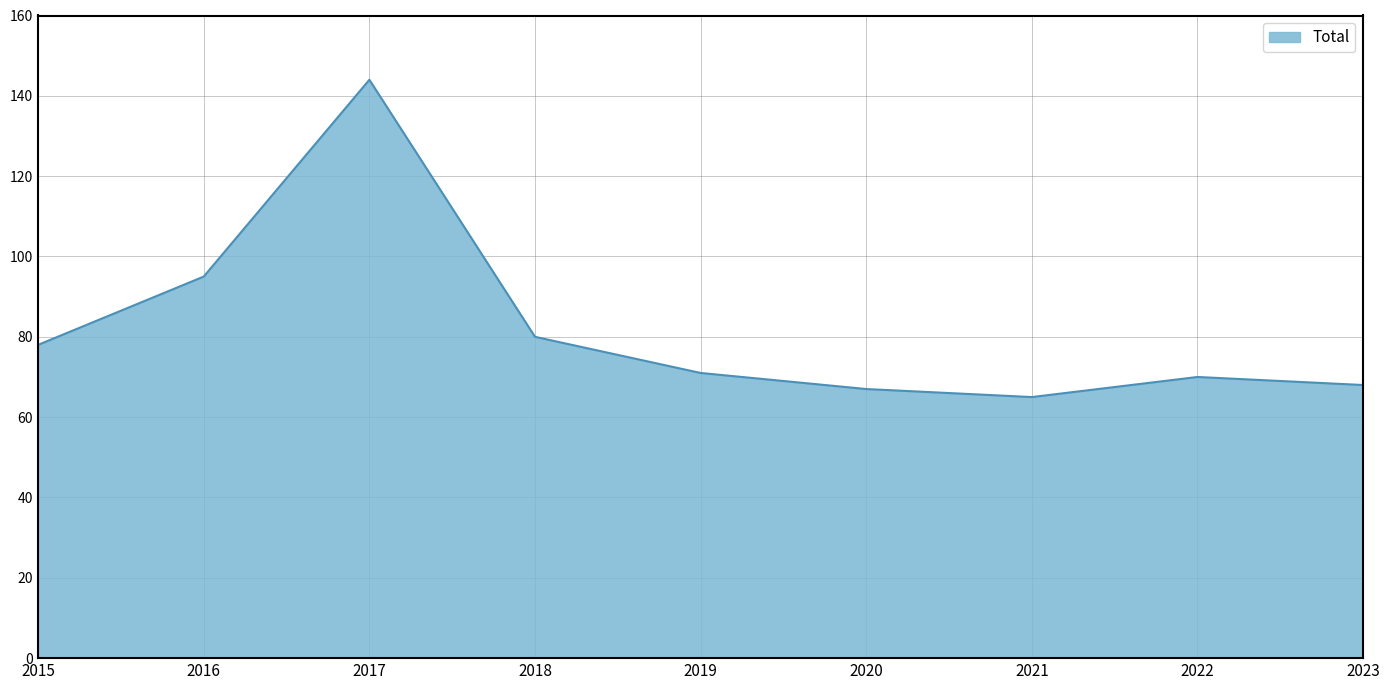

What is the difference between the maximum and second lowest values?

77